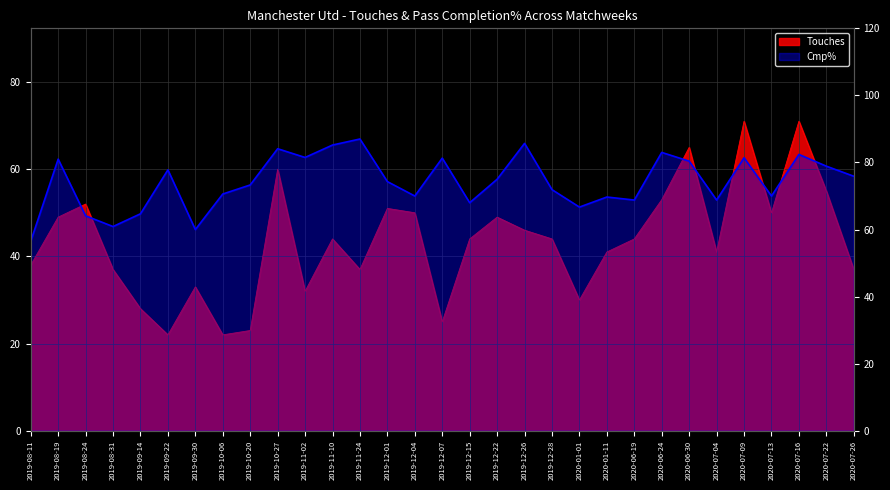

True or false: Touches and Cmp% intersect in this chart.

False